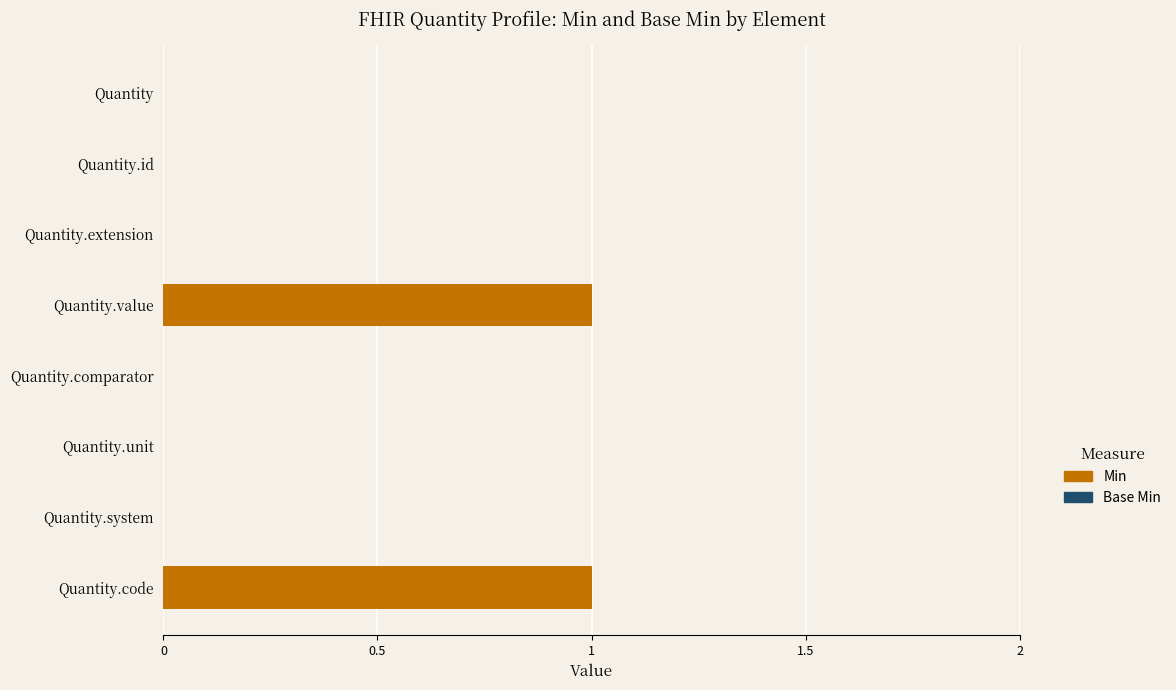

The value at Quantity.extension is 1. True or false?

False